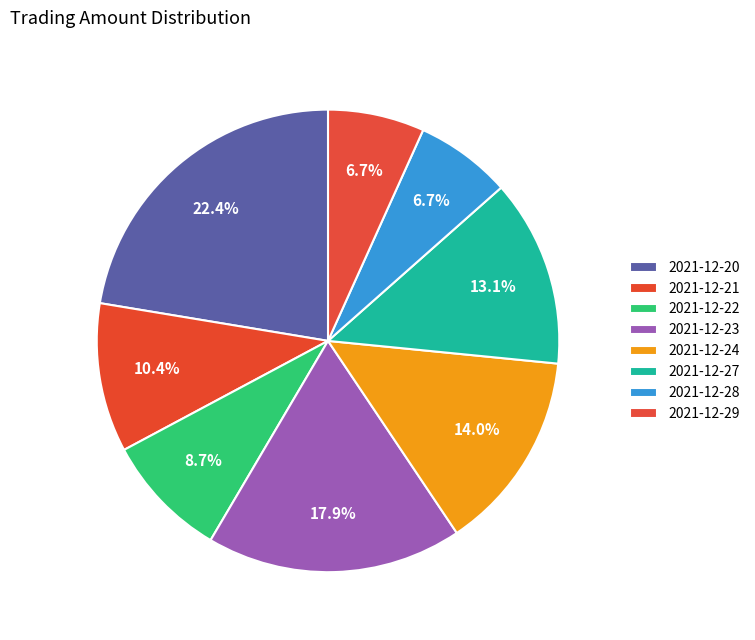

How many slices are in this pie chart?

8